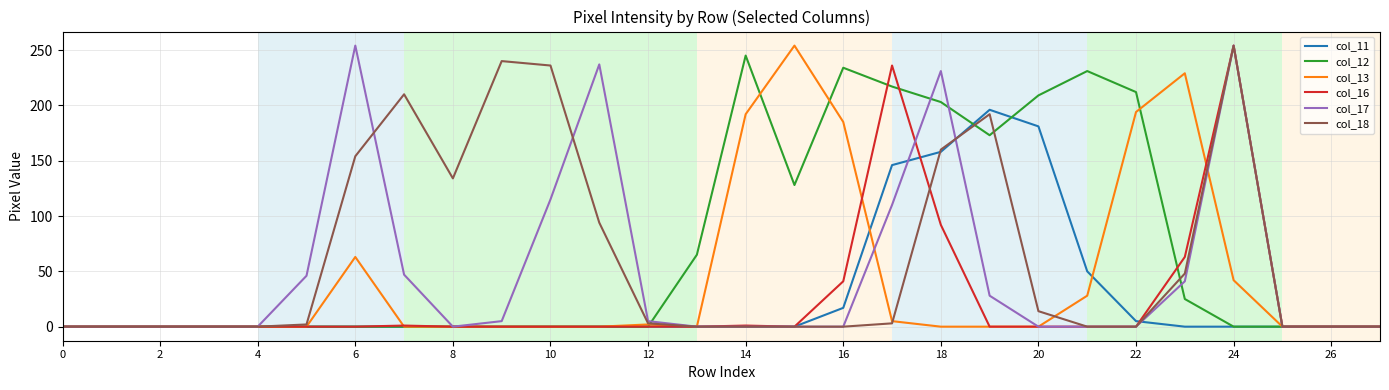

What is the greatest value displayed?

254